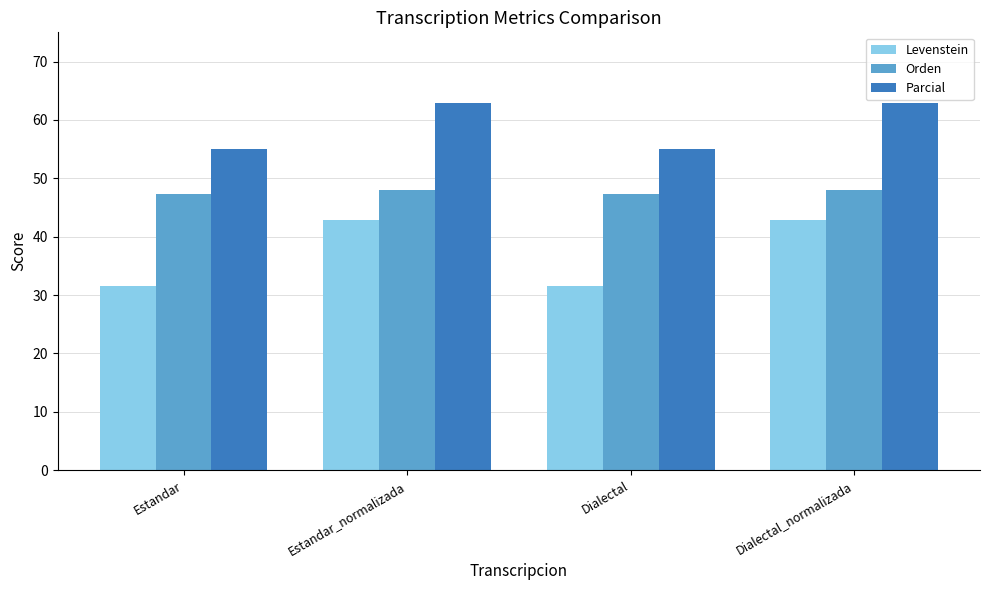

Between Dialectal and Dialectal_normalizada, which series saw the biggest shift?

Levenstein